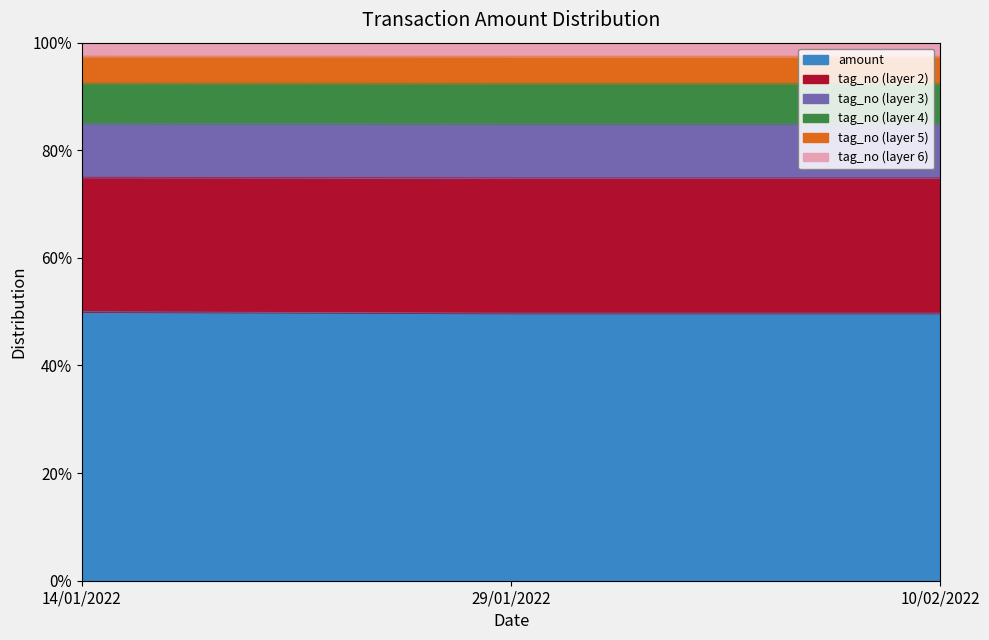

Where is the data nearest to the value 84?

29/01/2022